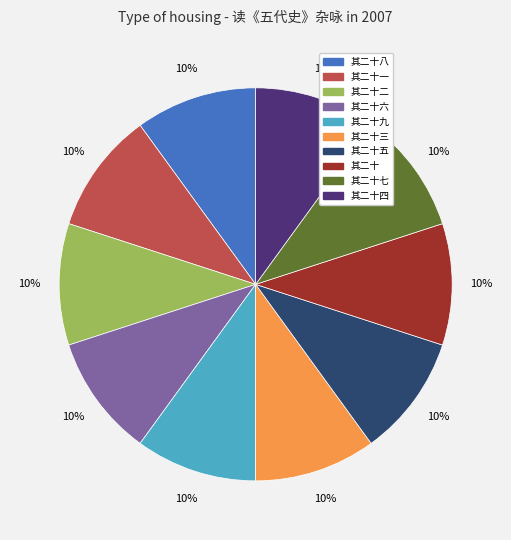

To the nearest percent, what is the average slice percentage?

10%